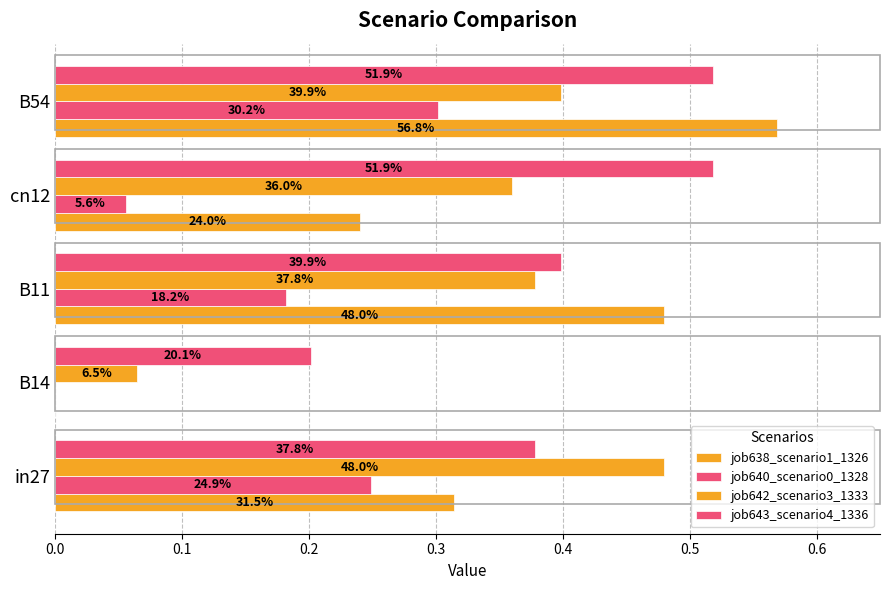

What are all the series names shown in the legend?

job638_scenario1_1326, job640_scenario0_1328, job642_scenario3_1333, job643_scenario4_1336